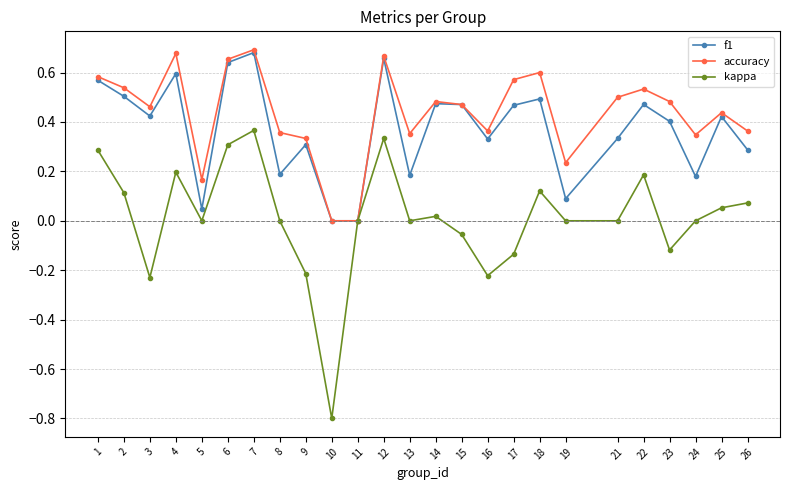

How many lines are shown in the chart?

3